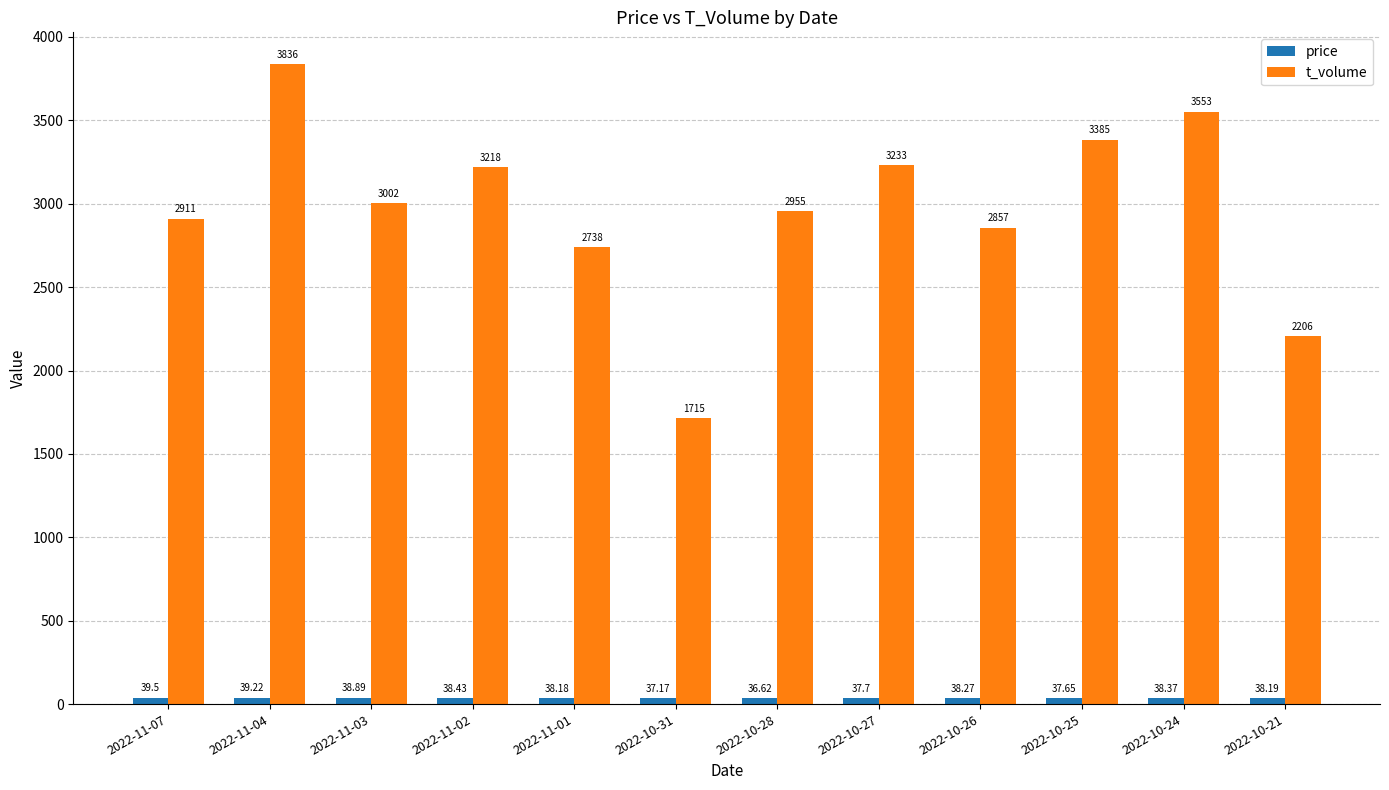

What is the spread (max minus min) of values at 2022-10-31?

1677.8